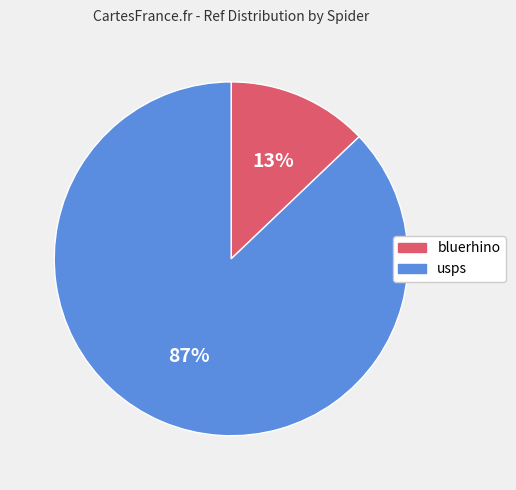

To the nearest percent, what is the combined percentage of bluerhino and usps?

100%